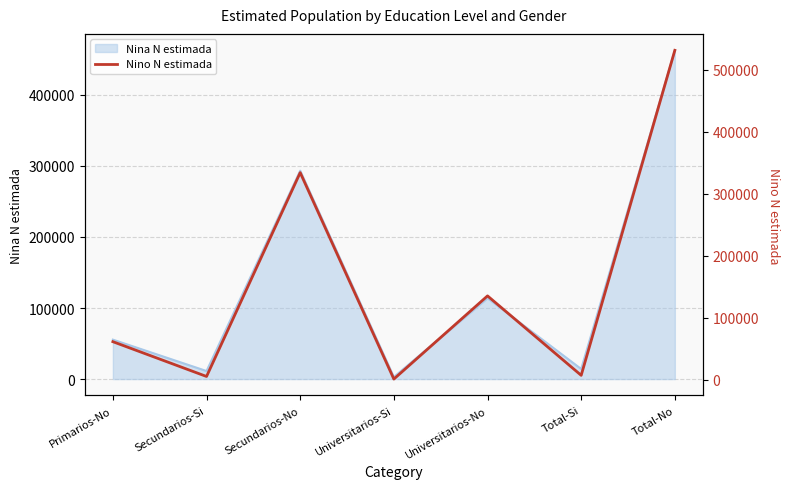

What is the difference between the second highest and second lowest values?

328641